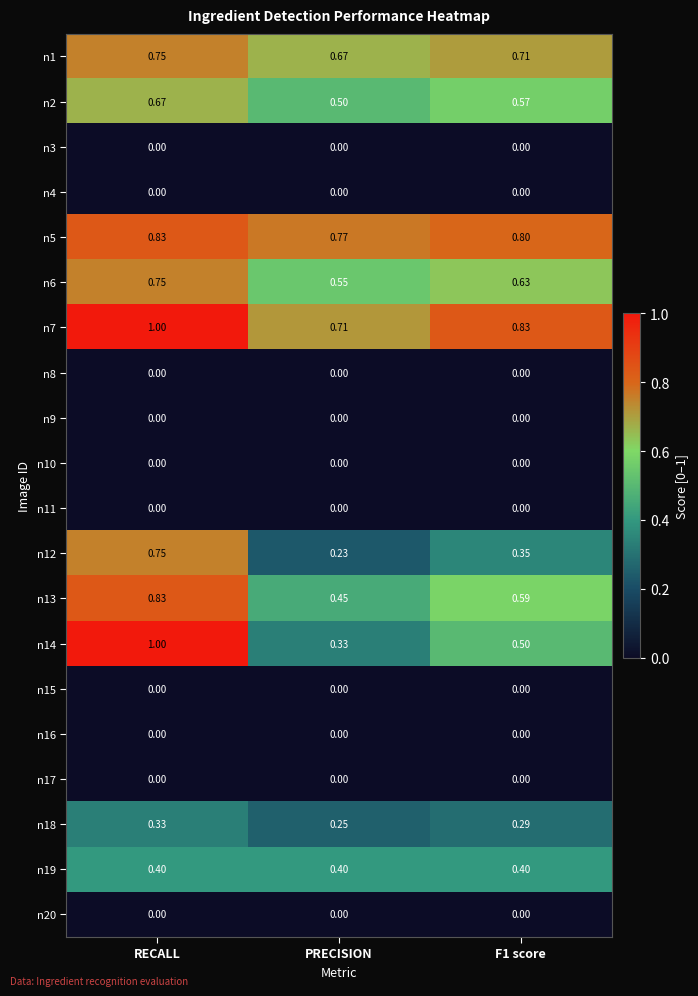

At which category is the sum across all series the highest?

RECALL